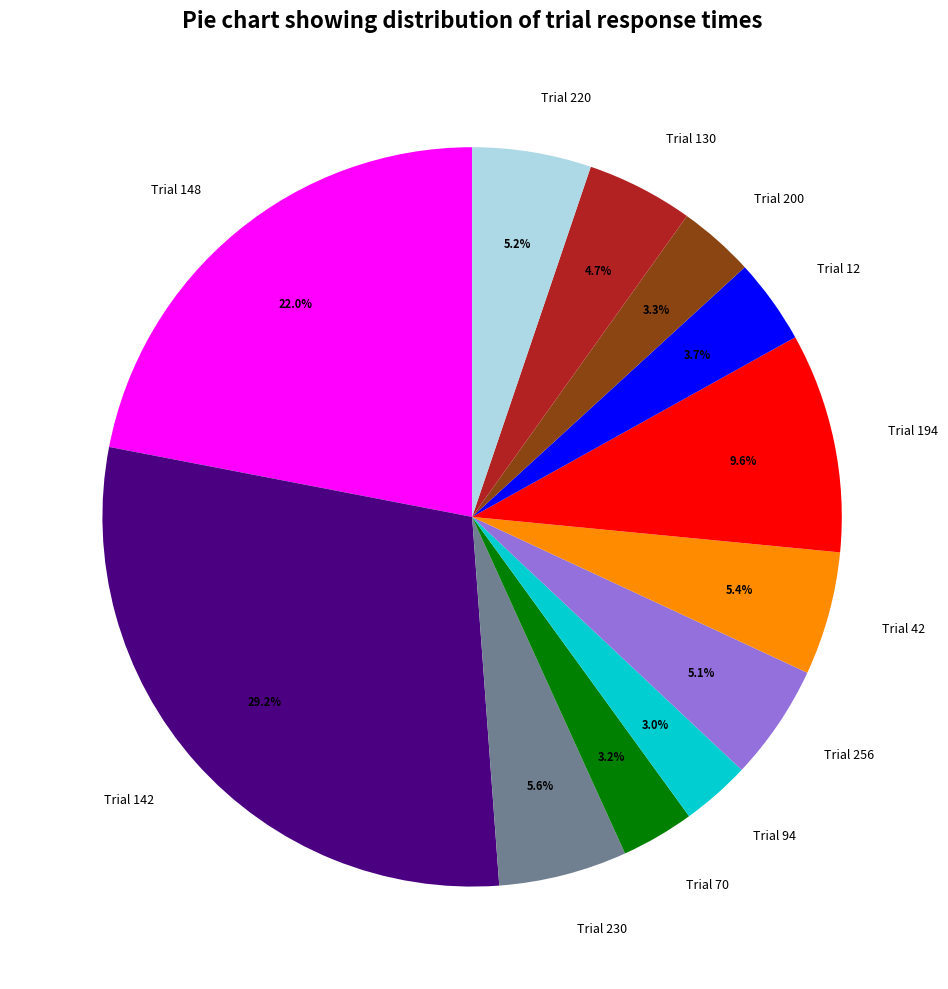

What is the largest slice in the pie chart?

Trial 142